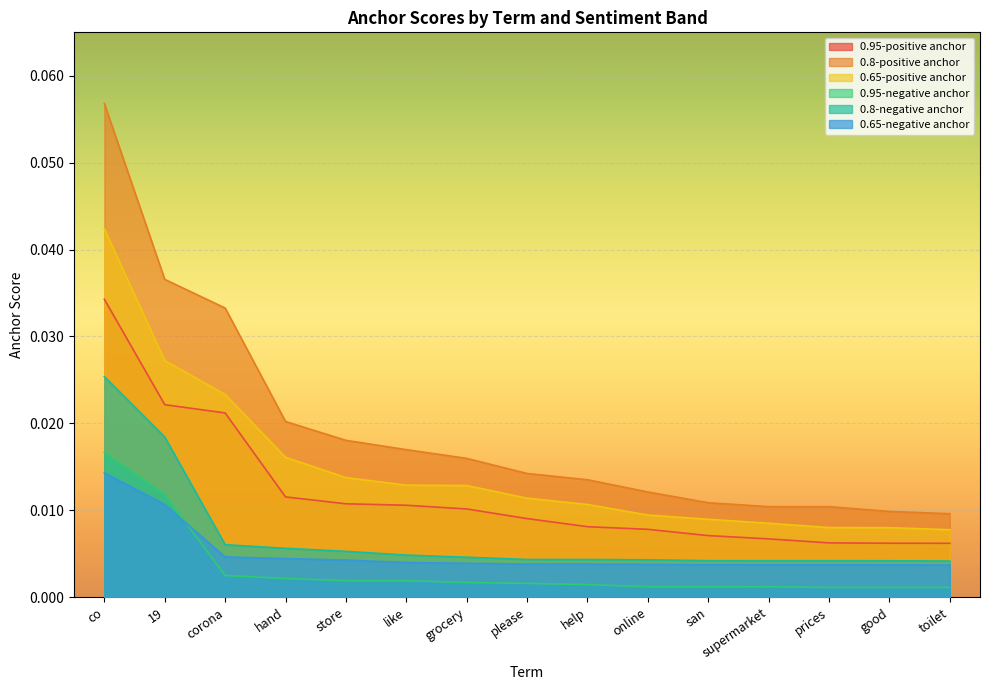

How many lines are shown in the chart?

6